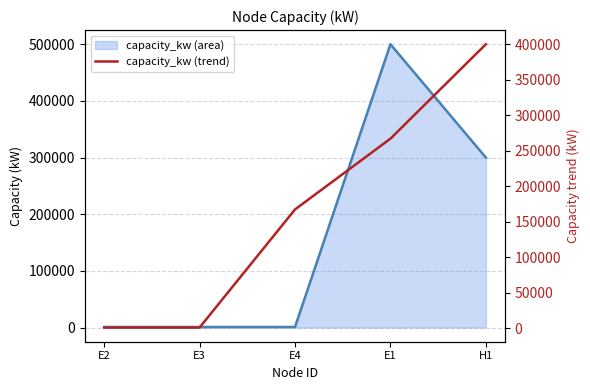

True or false: capacity_kw line has a value of 500000.0 at E1.

True